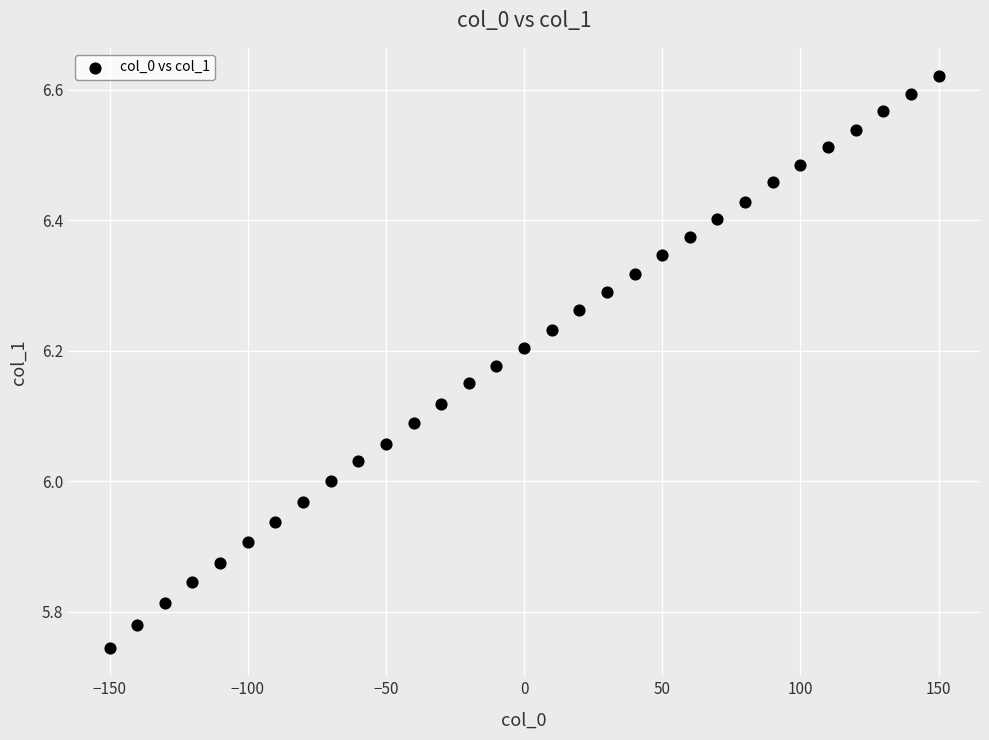

What is the range of X values (max minus min)?

300.0